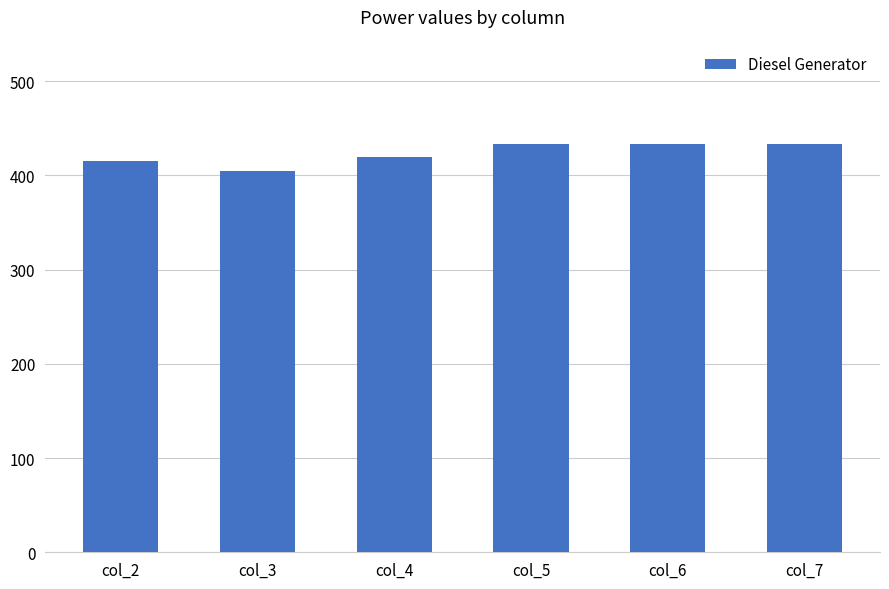

What is the change in value from col_3 to col_6?

+28